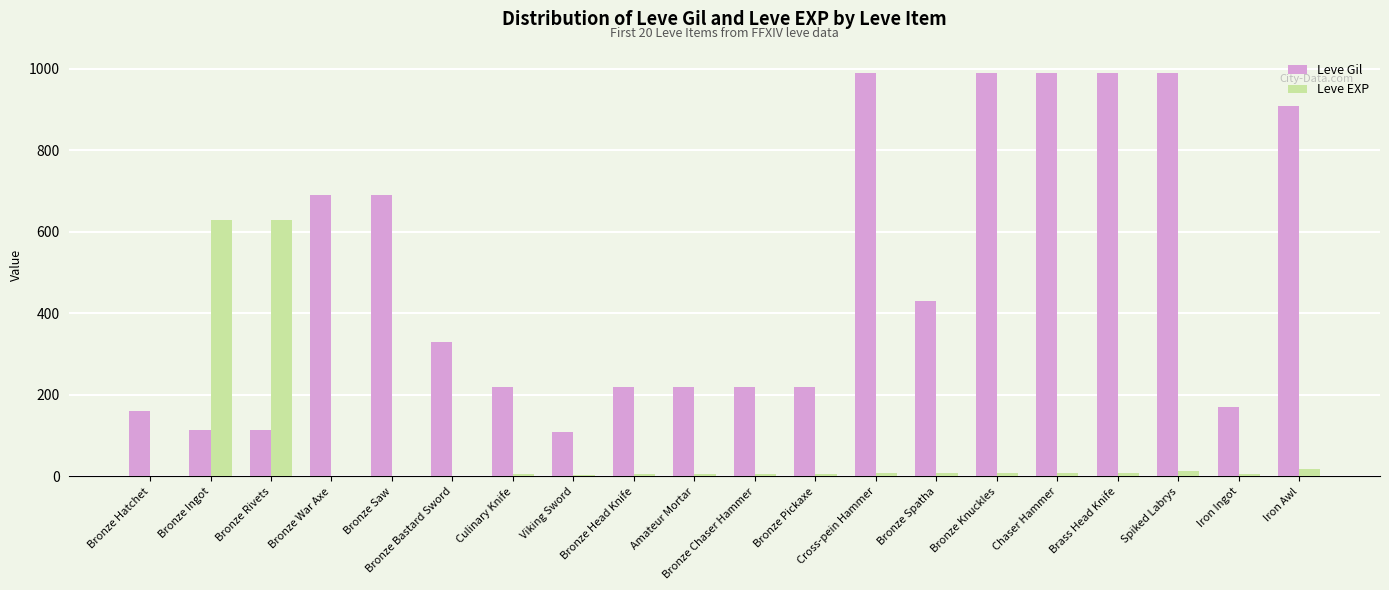

Which series has the largest total across all categories?

Leve Gil